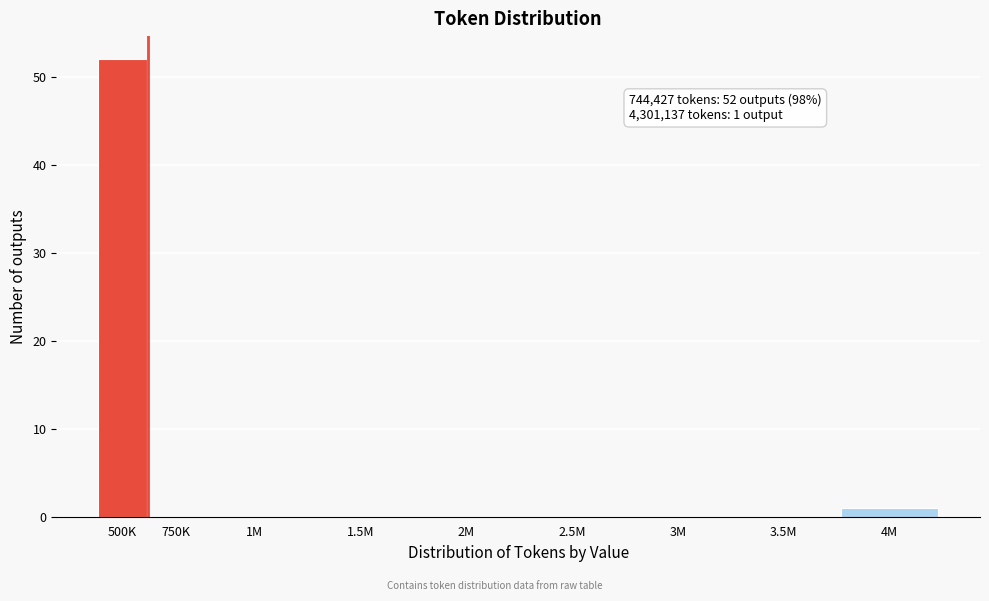

Reading left to right, list all the values displayed in this chart.

500K=52	750K=0	1M=0	1.5M=0	2M=0	2.5M=0	3M=0	3.5M=0	4M=1